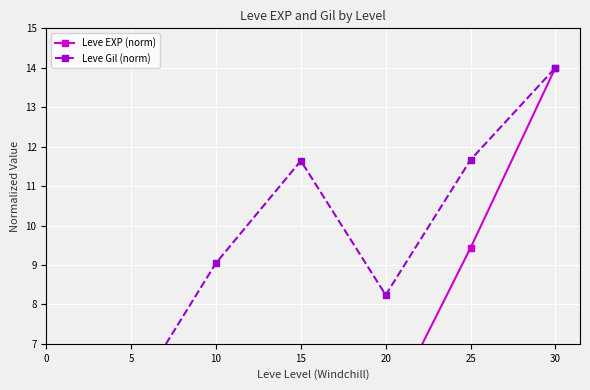

True or false: Leve Gil (norm) has more than 1 interior local peaks.

False